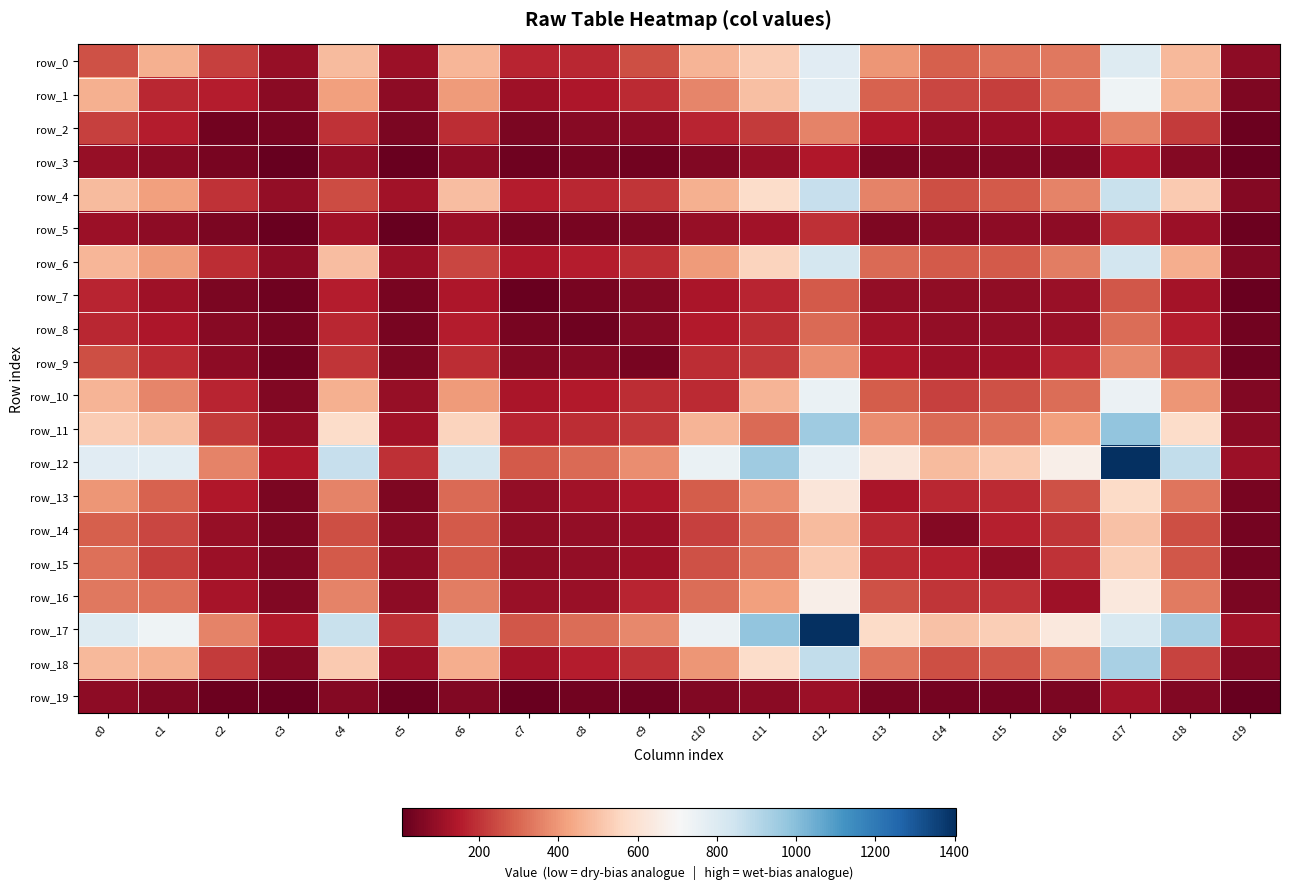

At how many categories does at least one series exceed 816?

6